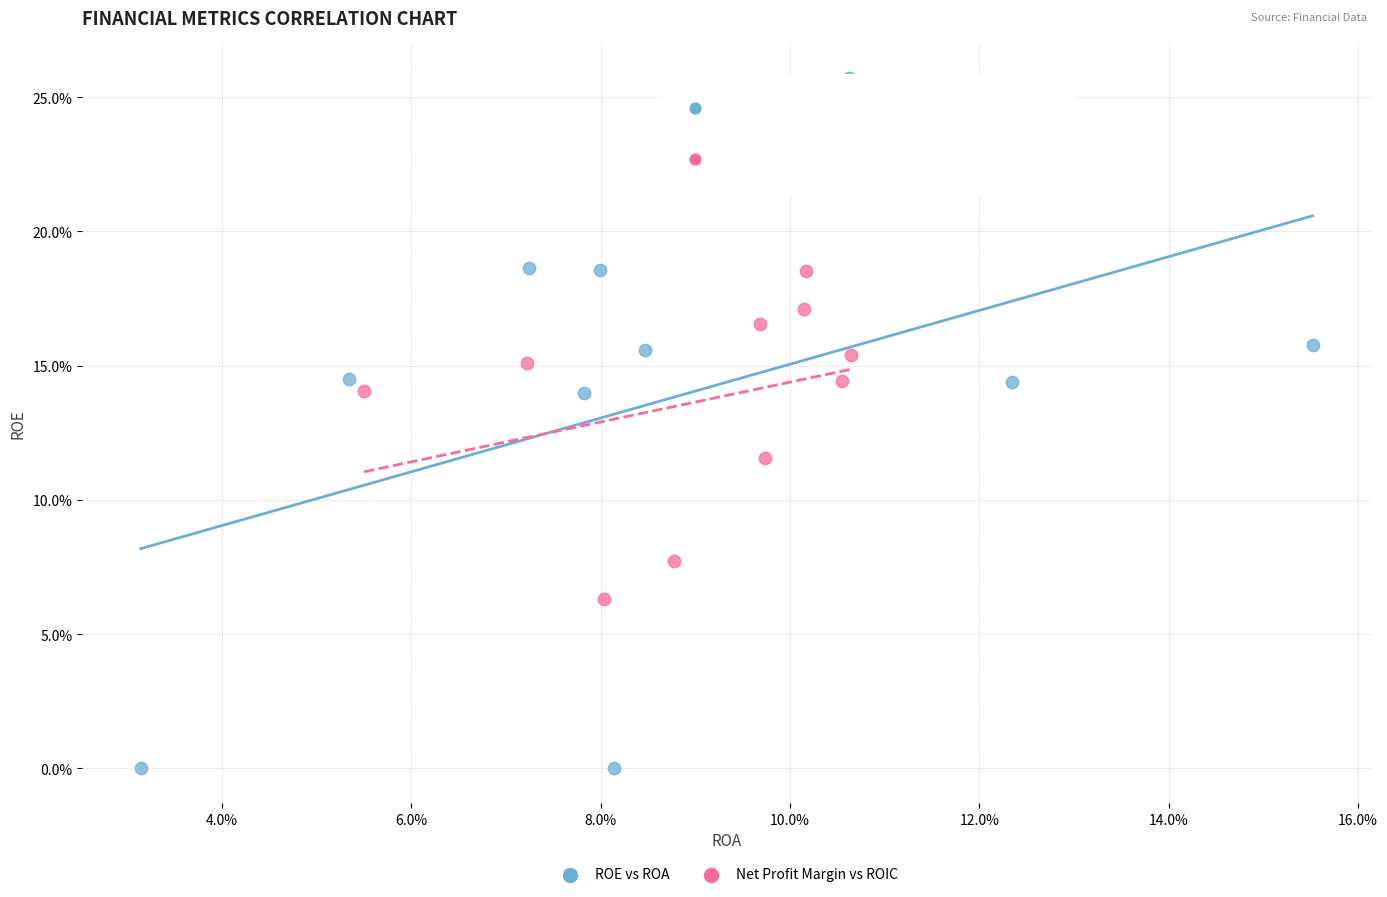

Which series reaches the minimum Y coordinate?

ROE vs ROA